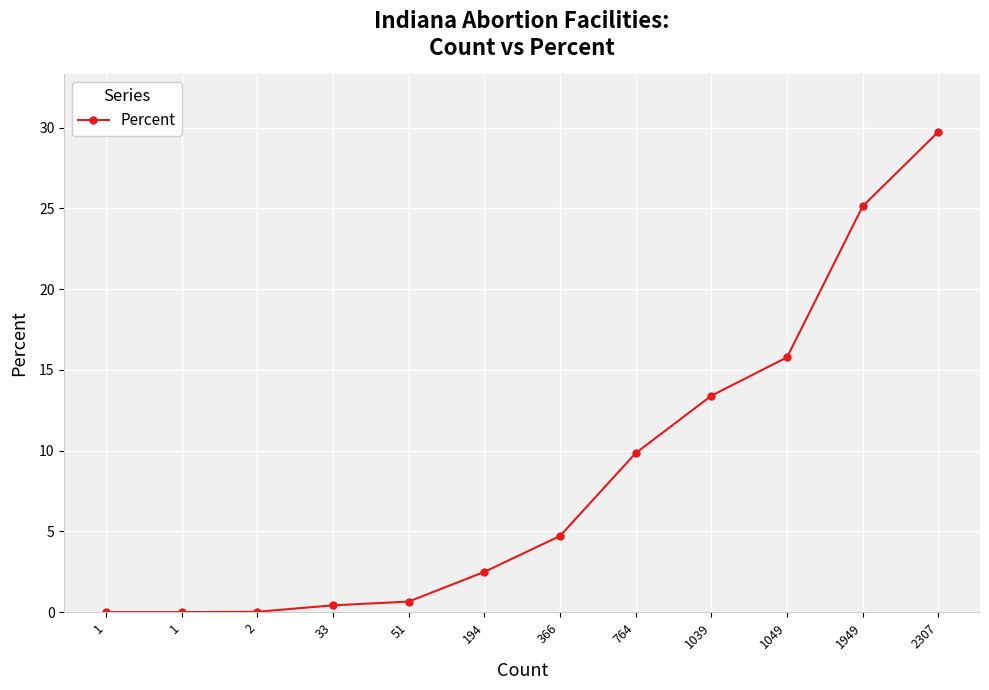

Is this an area chart (filled region under the line)?

No